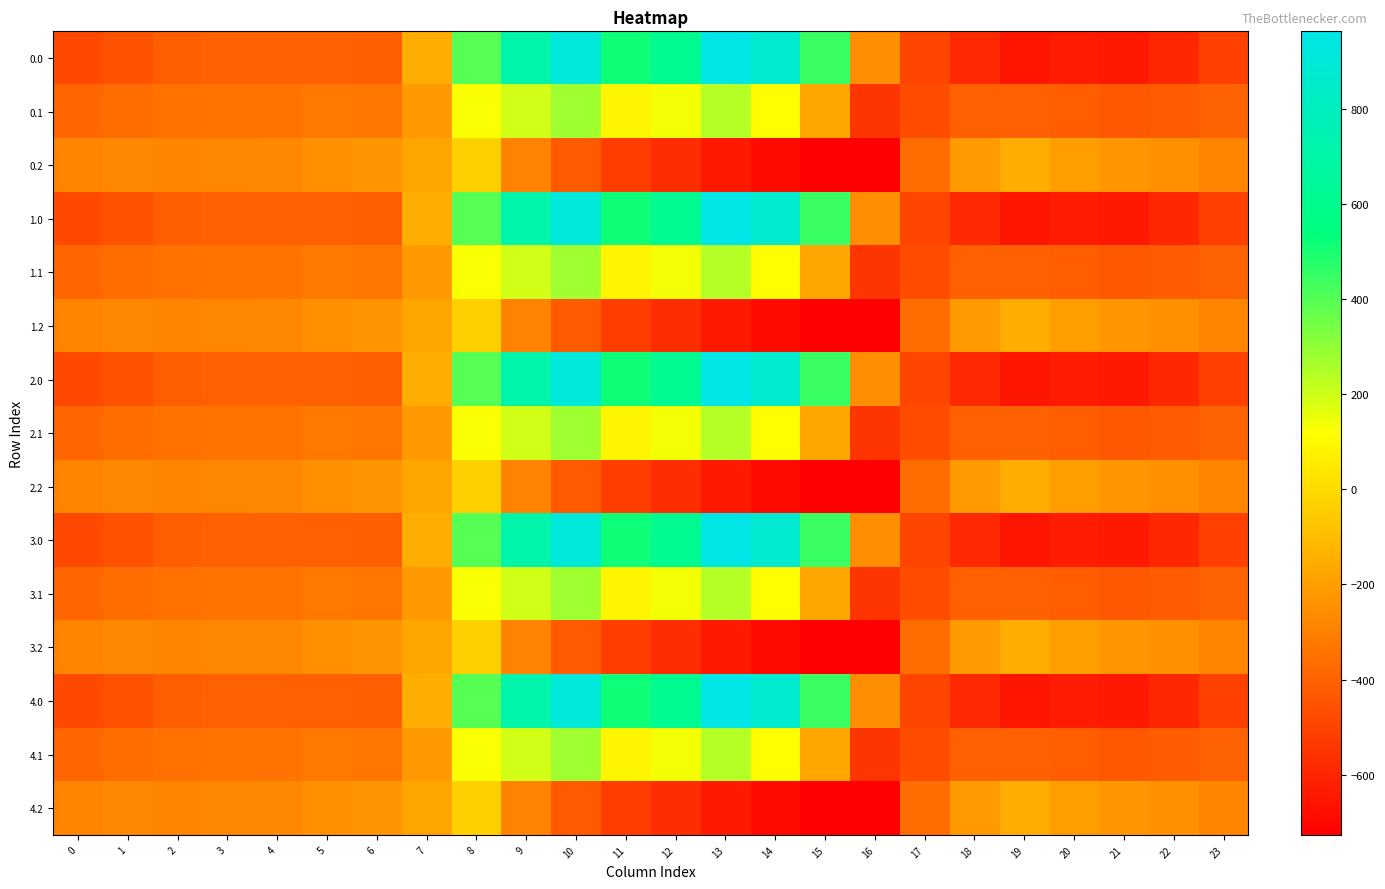

Between 8 and 19, which is larger?

8